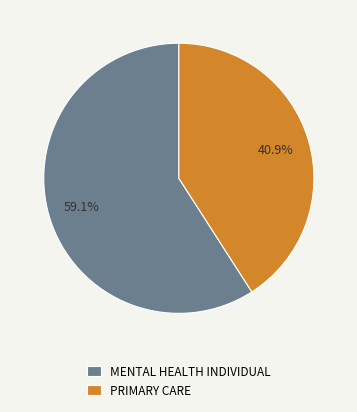

To the nearest percent, what is the difference between the PRIMARY CARE and MENTAL HEALTH INDIVIDUAL slice percentages?

18%